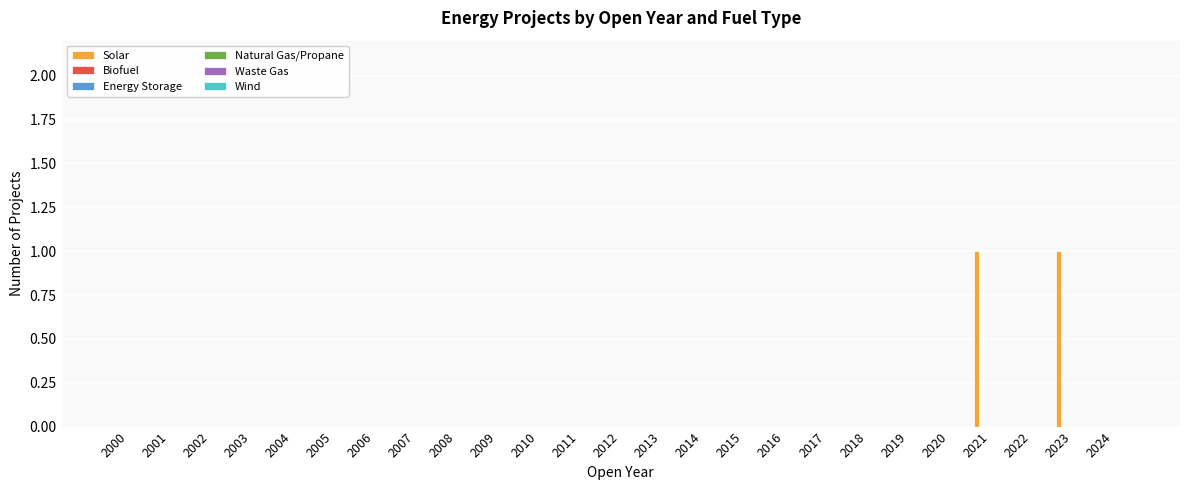

How many categories are shown in the chart?

25